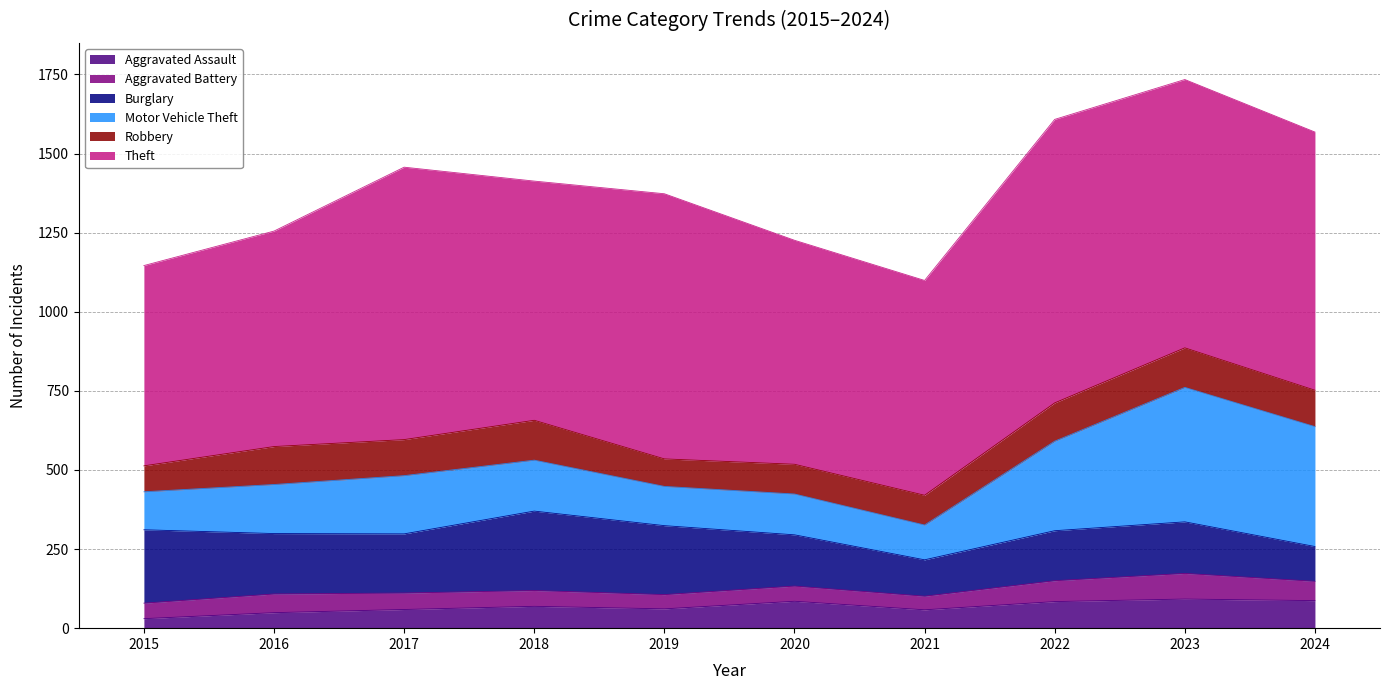

Which has a higher value, 2022 or 2021?

2022